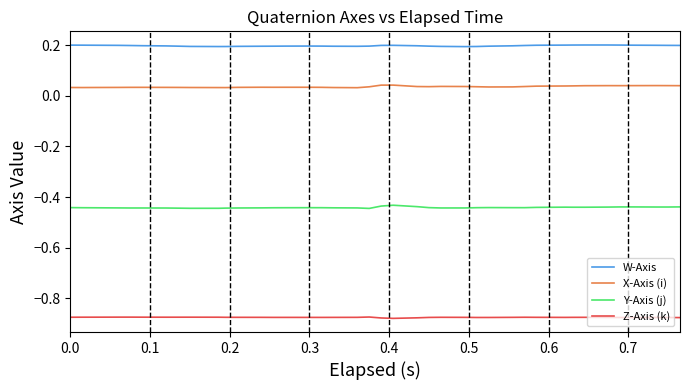

True or false: Y-Axis (j) and W-Axis cross at least once.

False